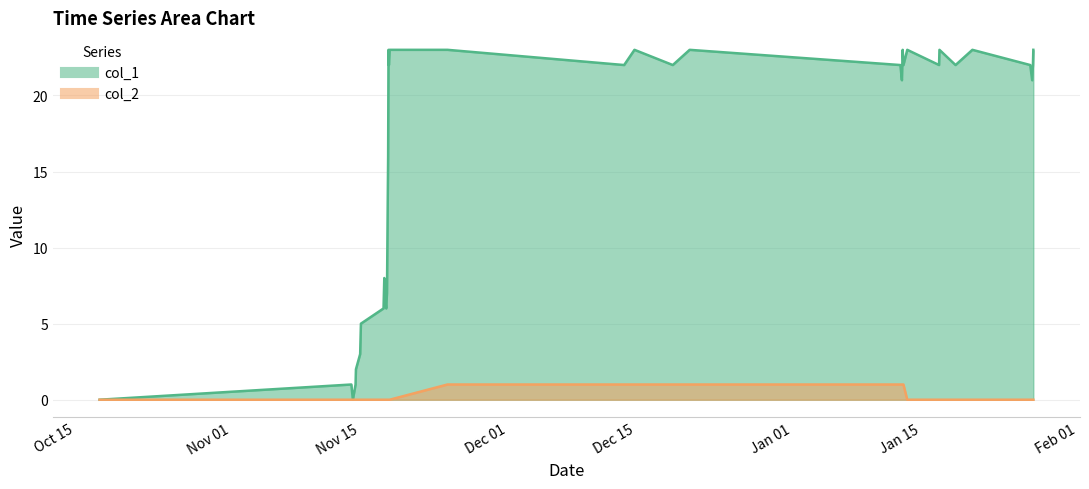

Which series changed the most between 1416272699 and 1418587484?

col_1